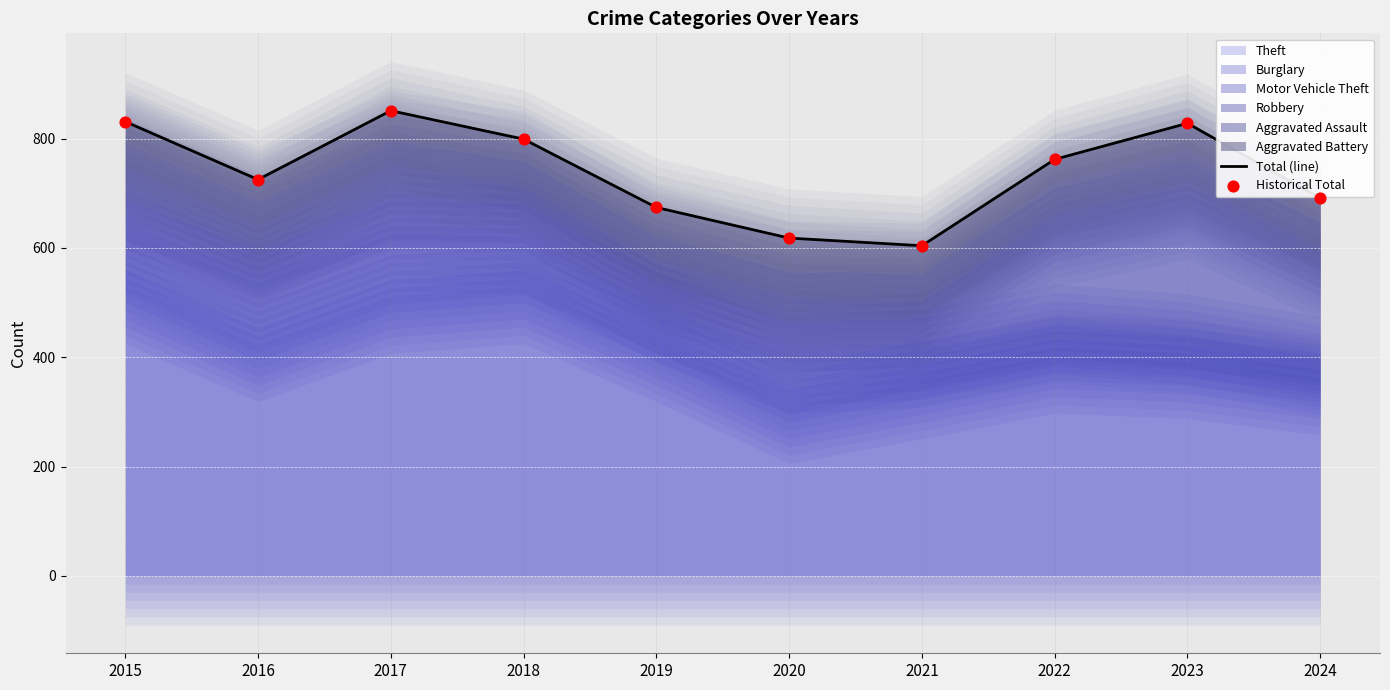

Which series reaches the minimum Y coordinate?

Total (line)